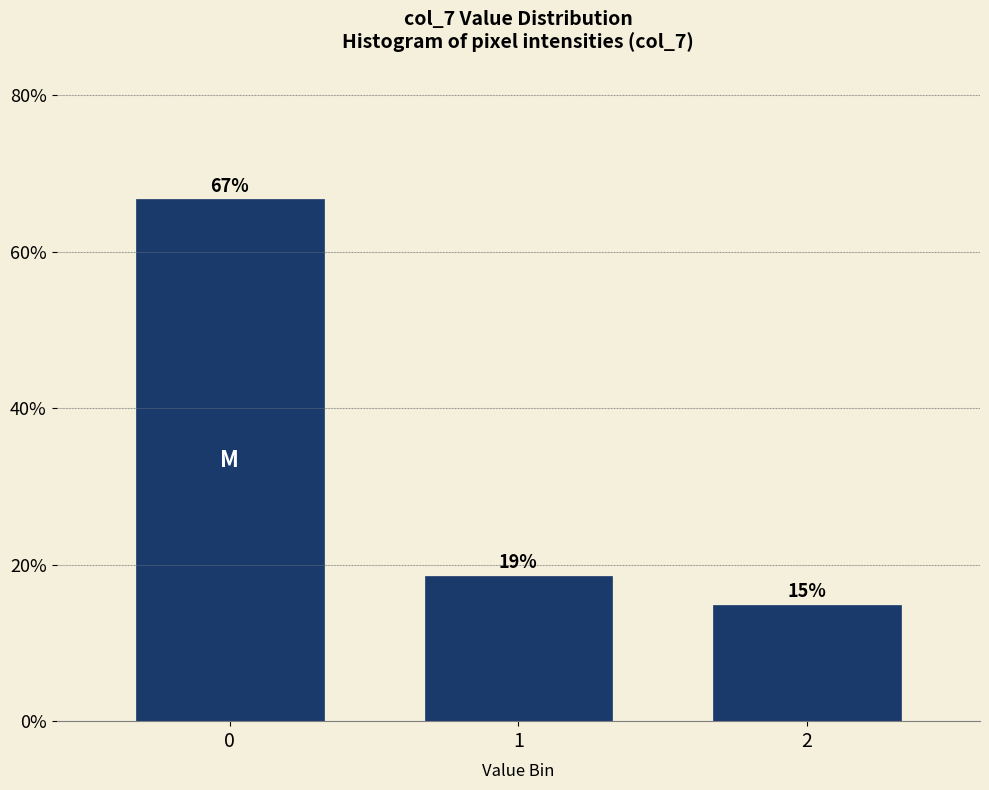

How many bars are there in total?

3